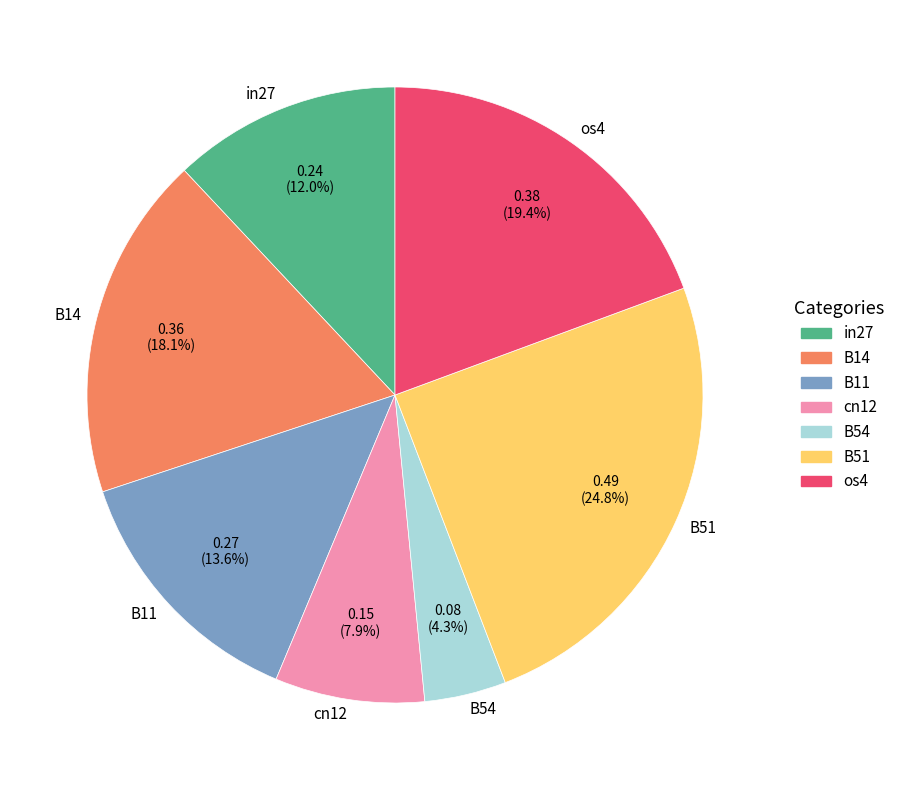

How many slices are in this pie chart?

7